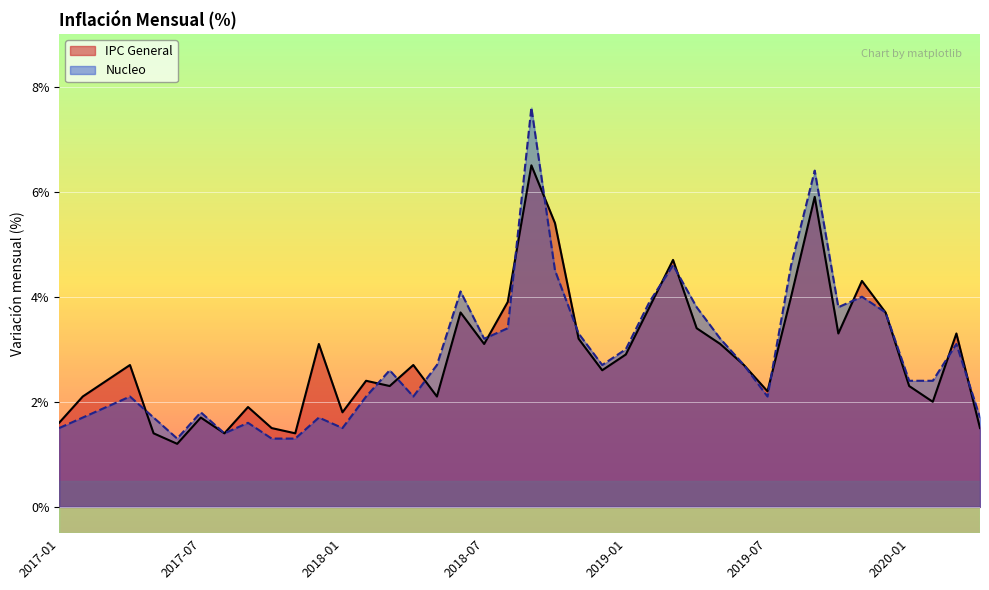

Is the value of IPC General at 2018-02 greater than the value of Nucleo at 2019-12?

No